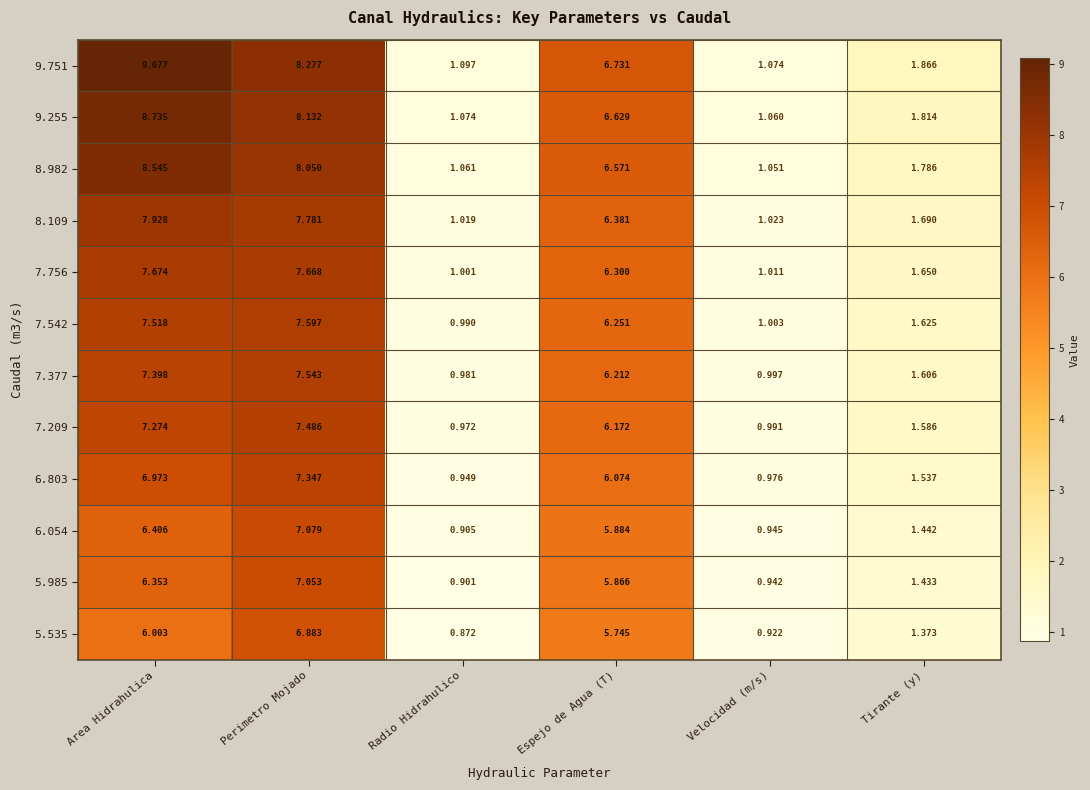

At which category does the chart reach its minimum across all series?

Radio Hidrahulico